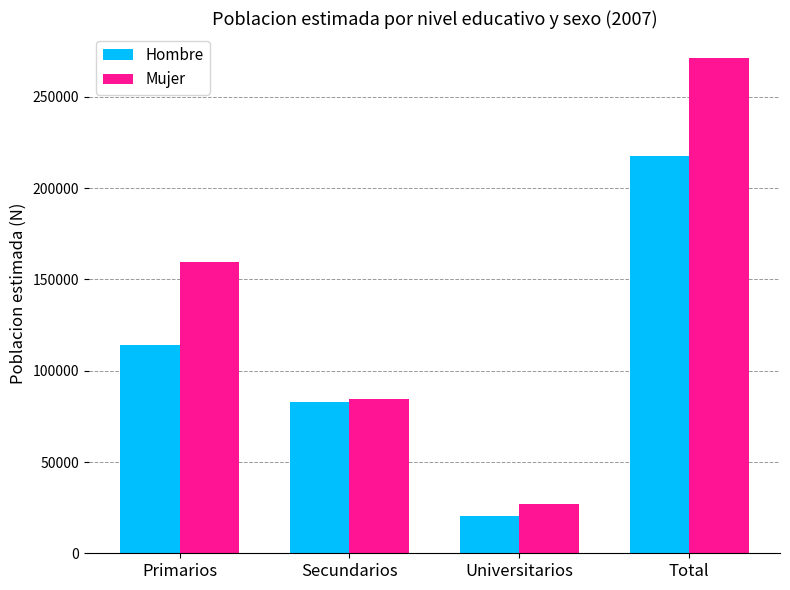

What position from the right is Universitarios?

2